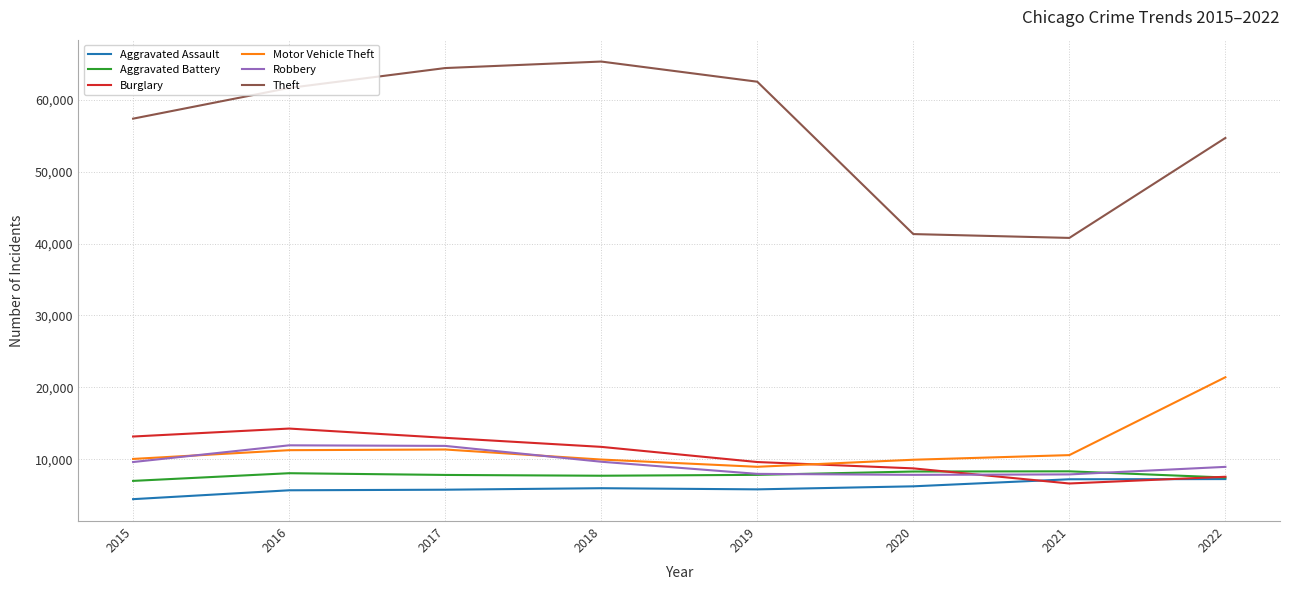

Which series has the largest range (max minus min)?

Theft